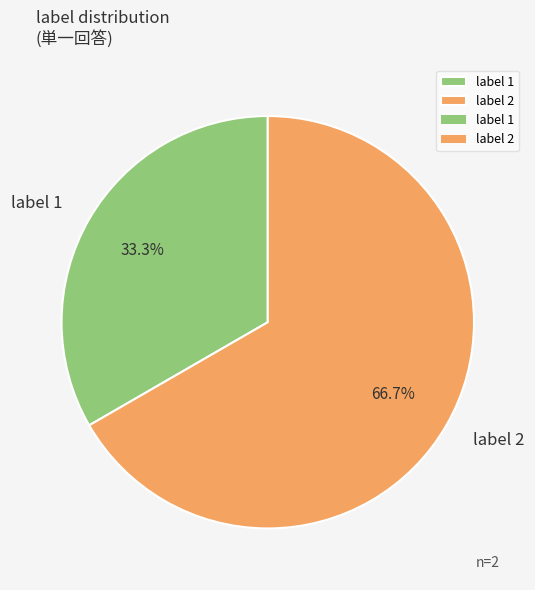

Approximately how many times larger is the value at label 1 compared to label 2?

0.5